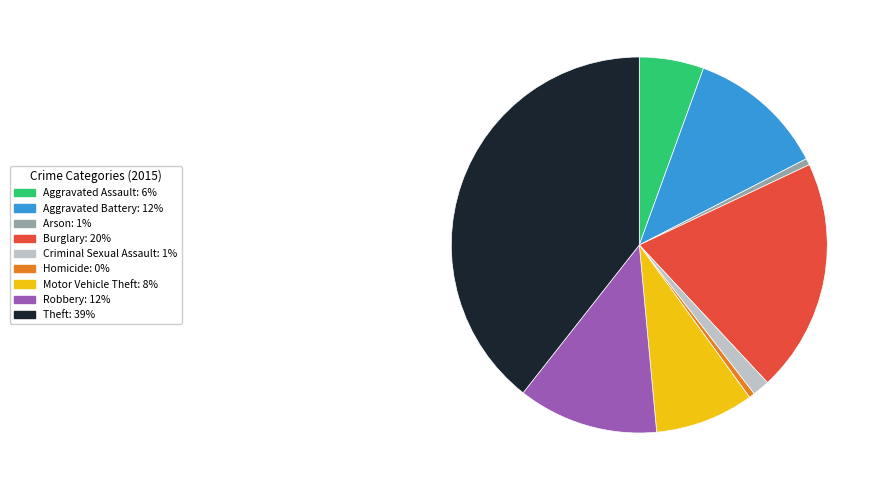

Is the sum of Aggravated Battery and Homicide greater than half?

No